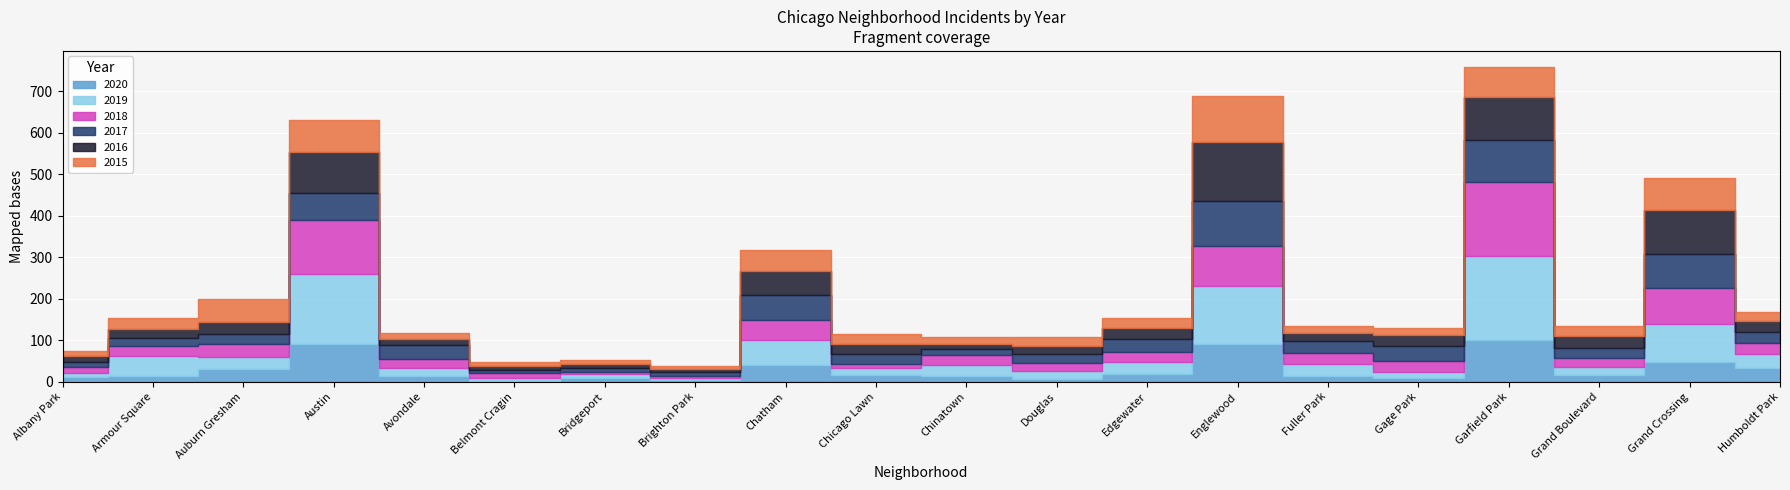

The 2018 series shows 20 at Auburn Gresham. True or false?

False